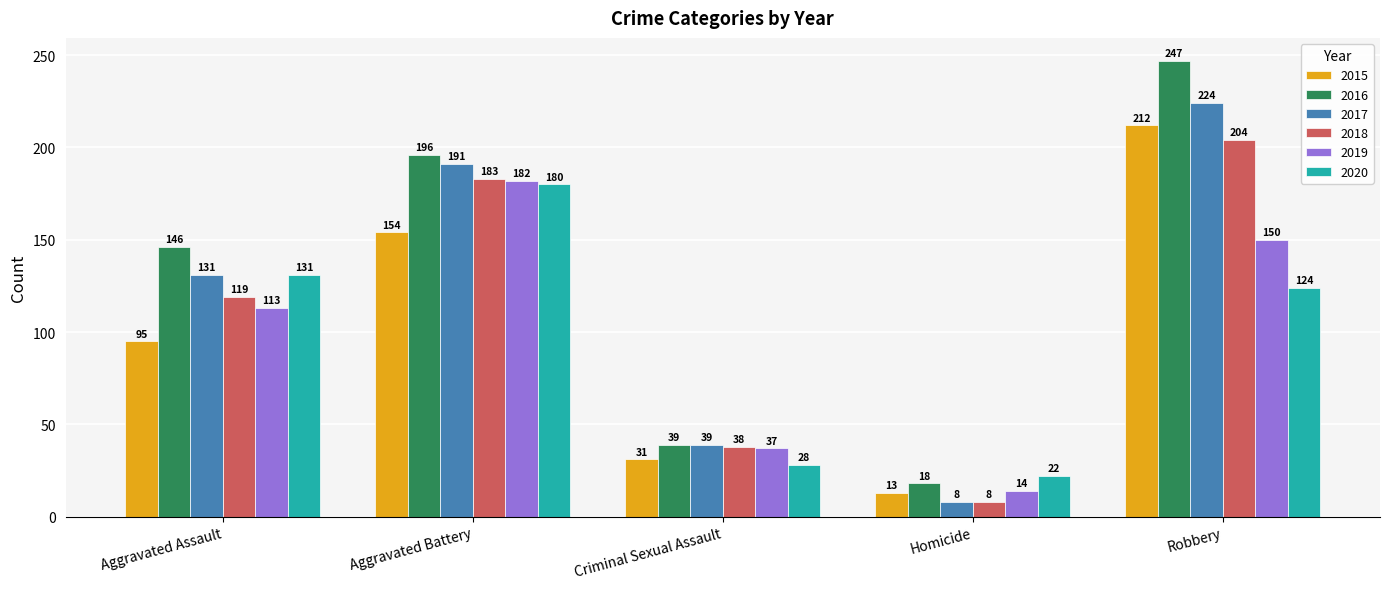

How many data points in 2015 are less than 95?

2